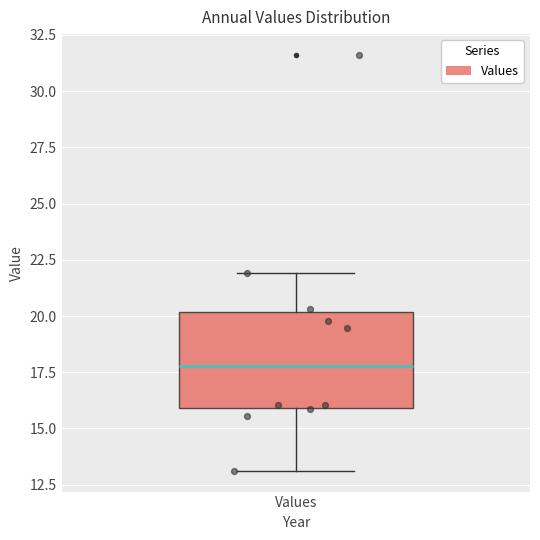

Transcribe this box plot: give where the median line is, the range the box spans, and where the two whiskers end, as read against the y-axis. The values are not printed on the chart, so give them approximately, as read against the axis.

median 18, box 16 to 20, whiskers 13 to 22